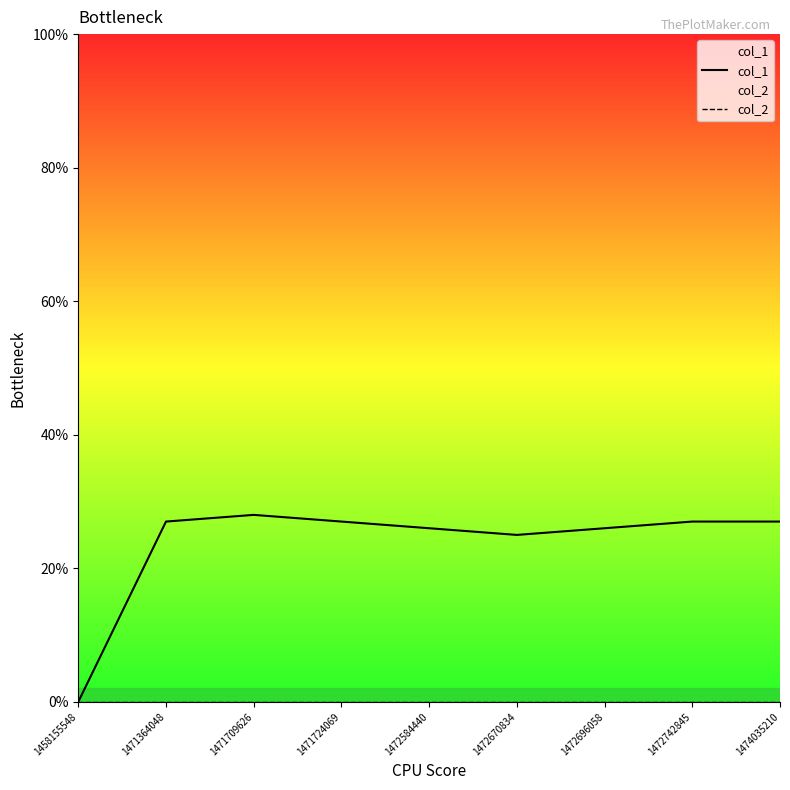

Which series has the widest spread of values?

col_1